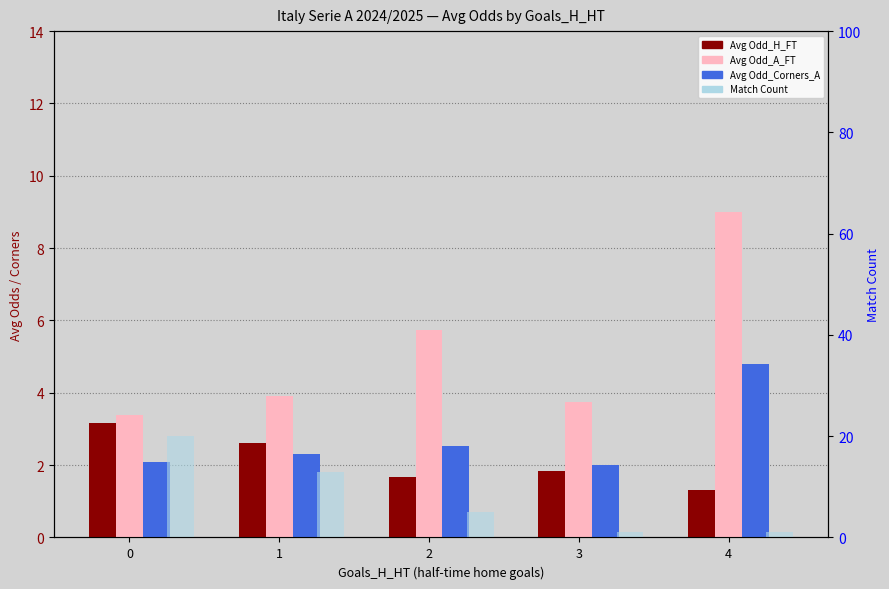

How many distinct data groups are displayed?

4